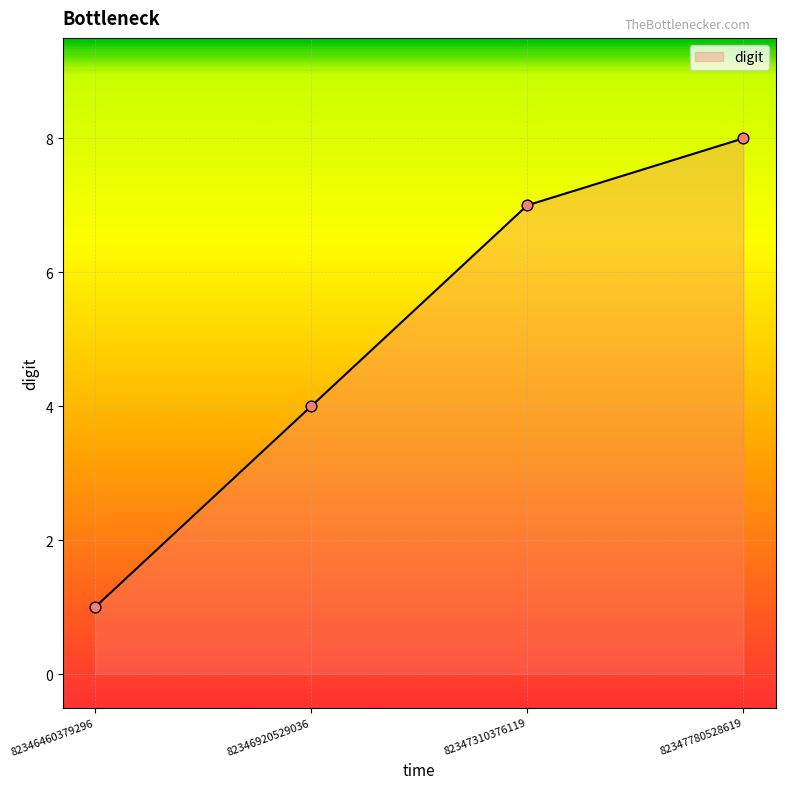

Approximately how many times larger is the value at 82347780528619 compared to 82346460379296?

8.0